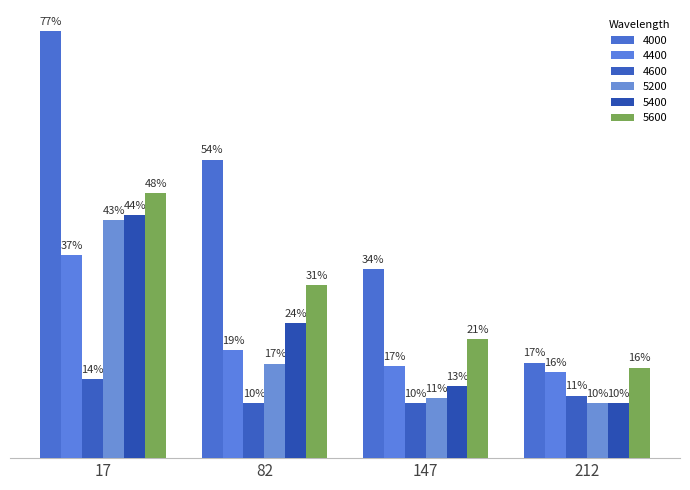

What is the value of the 4600 bar at the 2nd from the left?

0.1